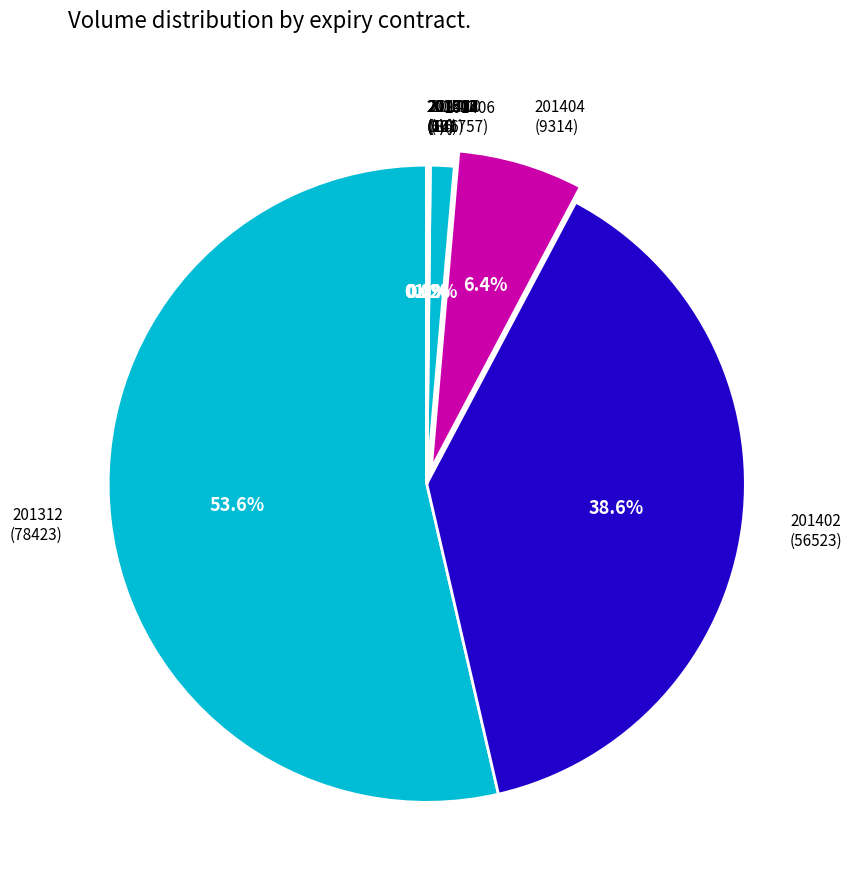

Does any single category account for the majority?

Yes